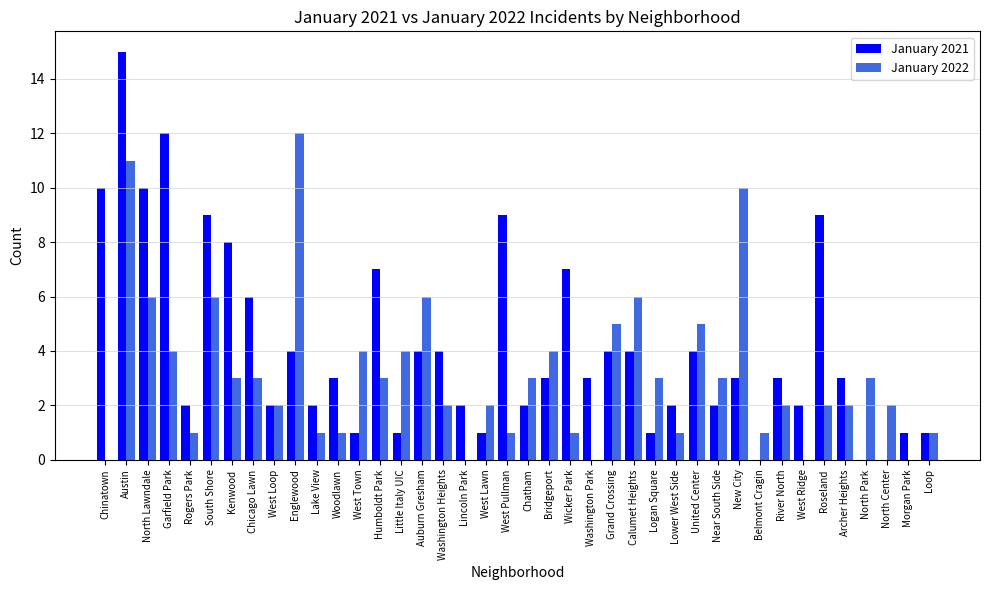

The January 2022 series shows 2 at Kenwood. True or false?

False